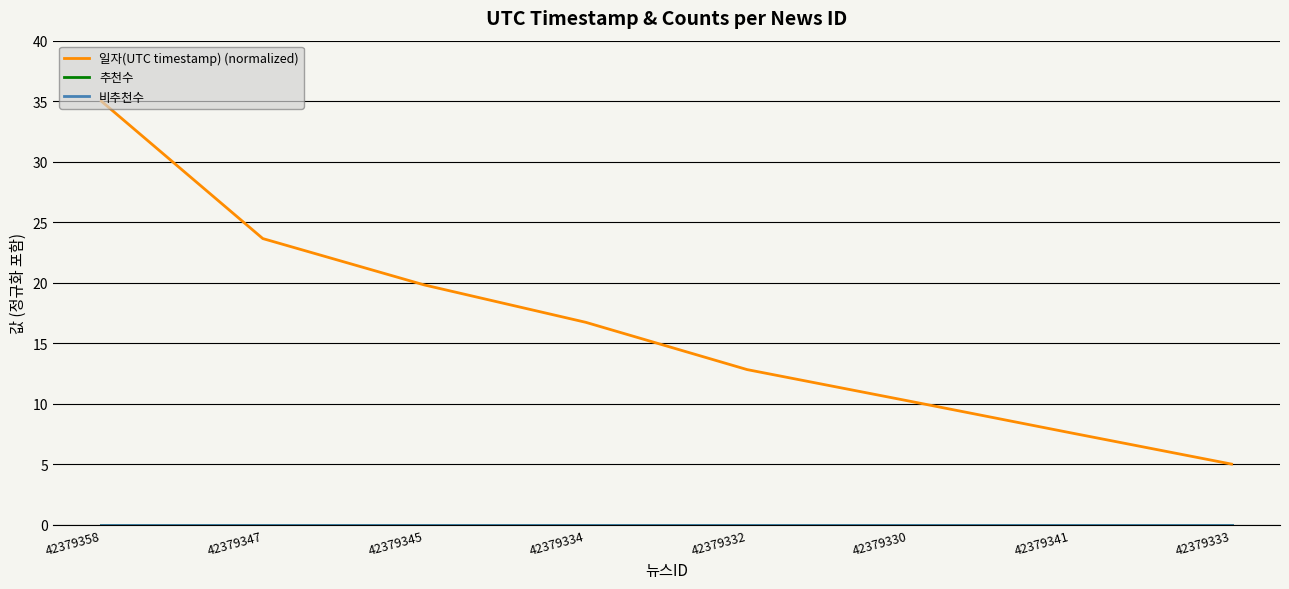

Reading right to left, what are all the values shown in this chart?

일자(UTC timestamp) (normalized): 5.0	7.6	10.2	12.8	16.7	19.8	23.6	35.0
추천수: 0.0	0.0	0.0	0.0	0.0	0.0	0.0	0.0
비추천수: 0.0	0.0	0.0	0.0	0.0	0.0	0.0	0.0